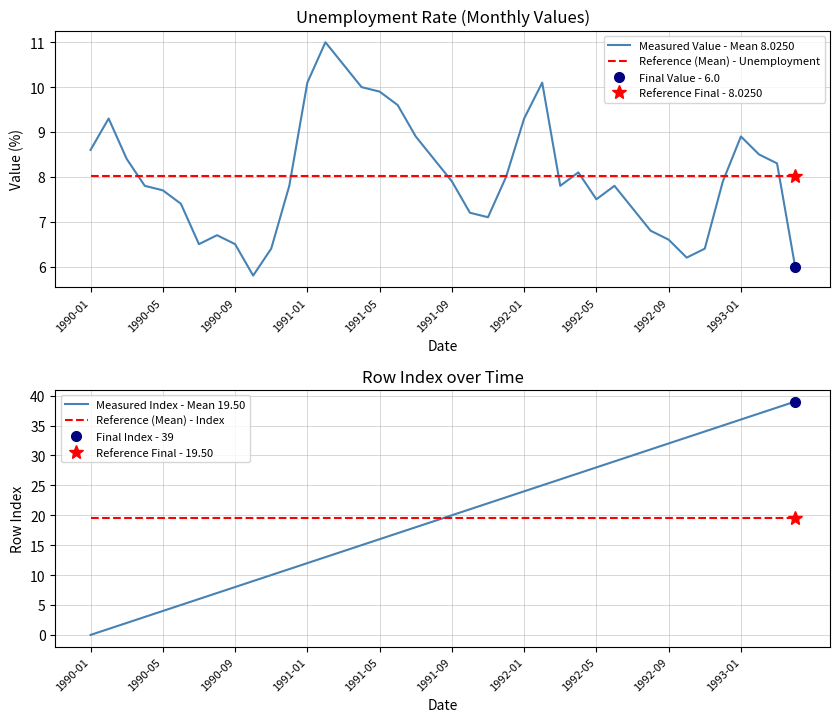

How many data points in Measured Value - Mean 8.0250 are less than 7?

10